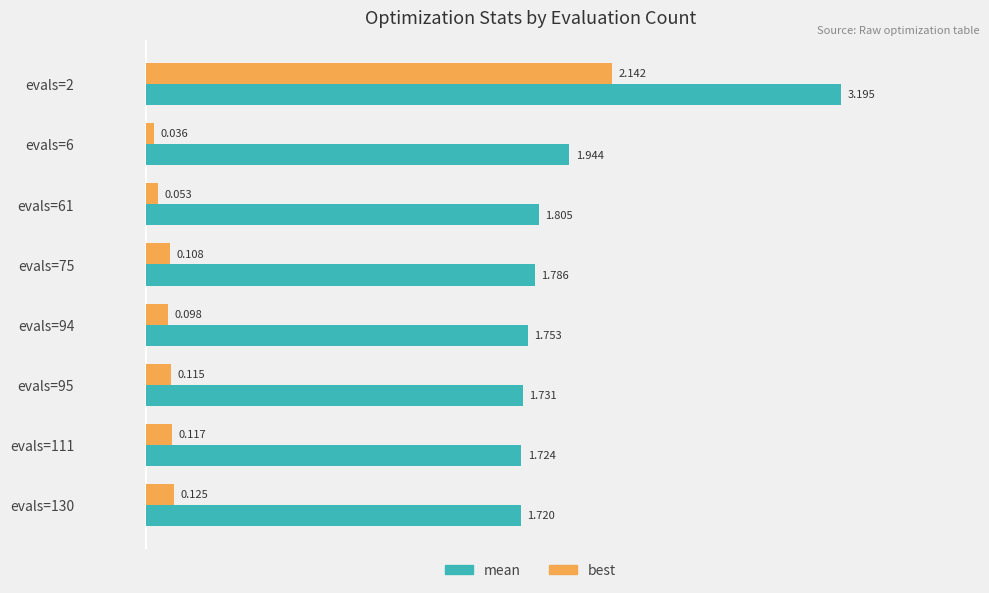

Rank the series by their average value, from lowest to highest.

best, mean